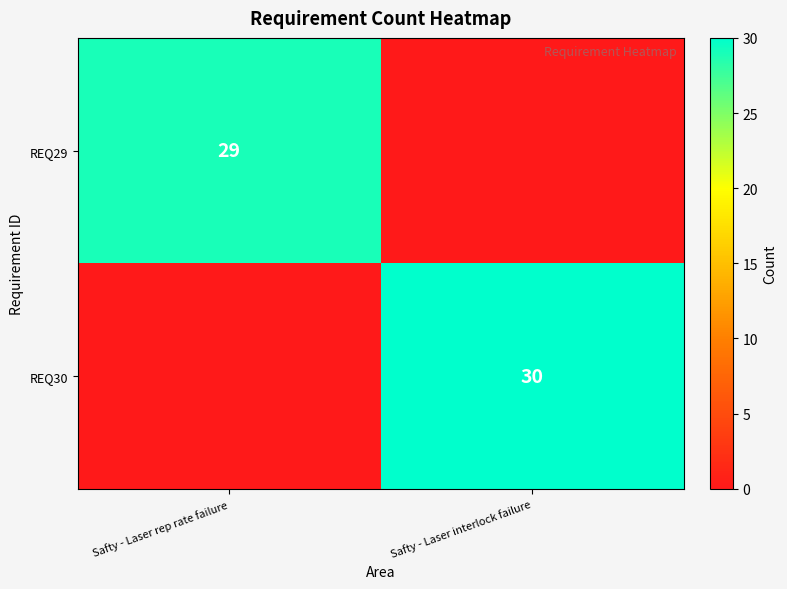

True or false: REQ30 has a value of 12 at Safty - Laser interlock failure.

False